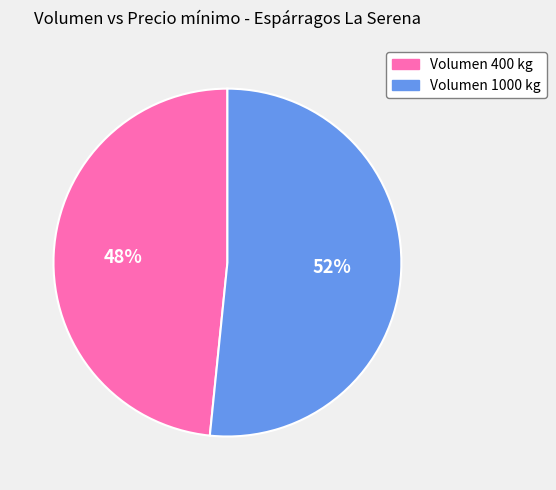

Is there a majority slice in this chart?

Yes